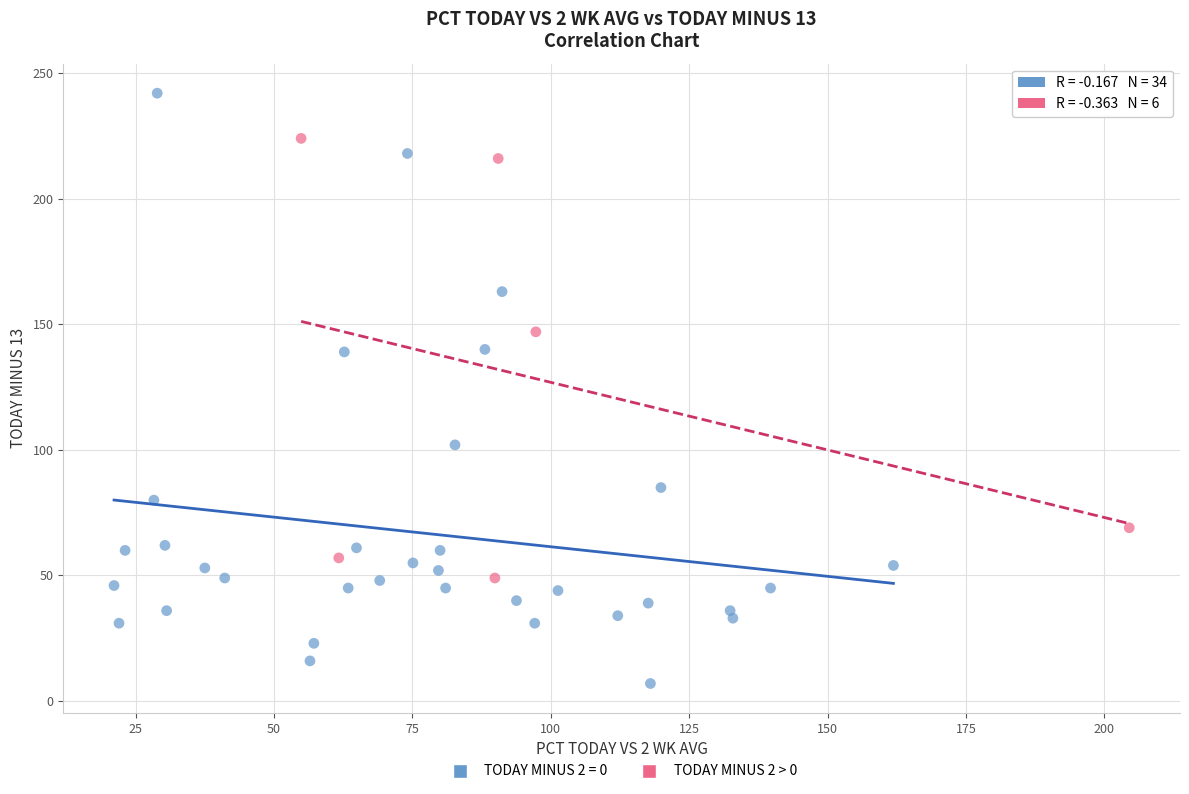

Which series contains the lowest Y value?

TODAY MINUS 2 = 0